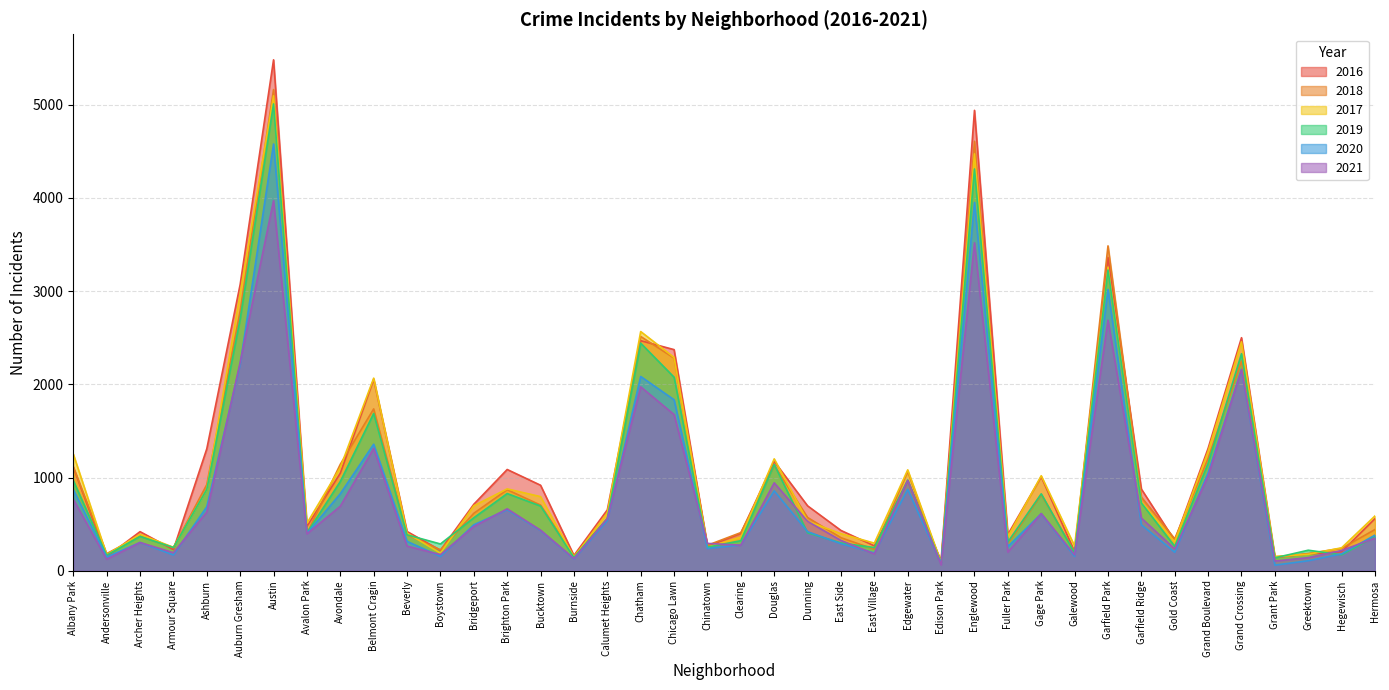

How many interior local peaks does the 2018 series have?

11